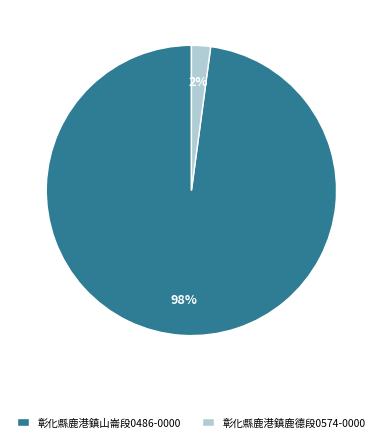

The 彰化縣鹿港鎮鹿德段0574-0000 slice represents 2% of the pie. True or false?

True